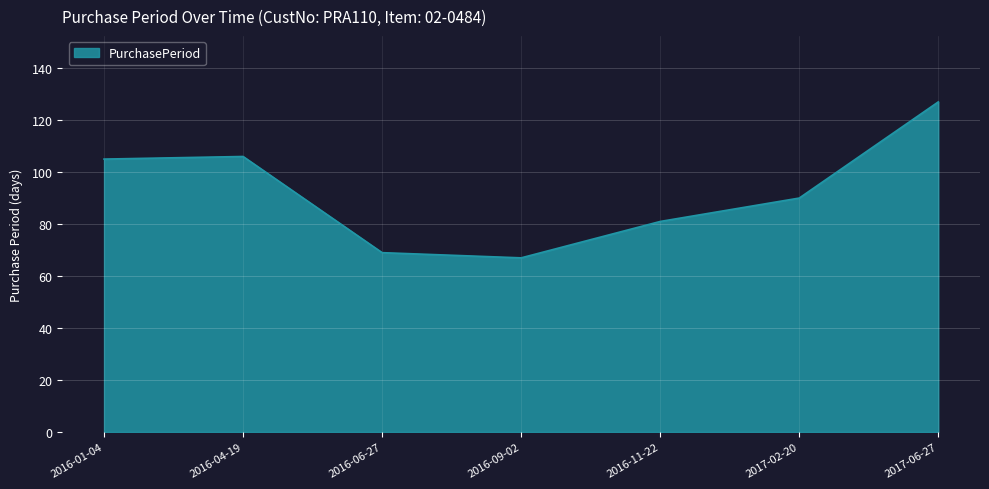

Read the value at 2016-01-04.

105